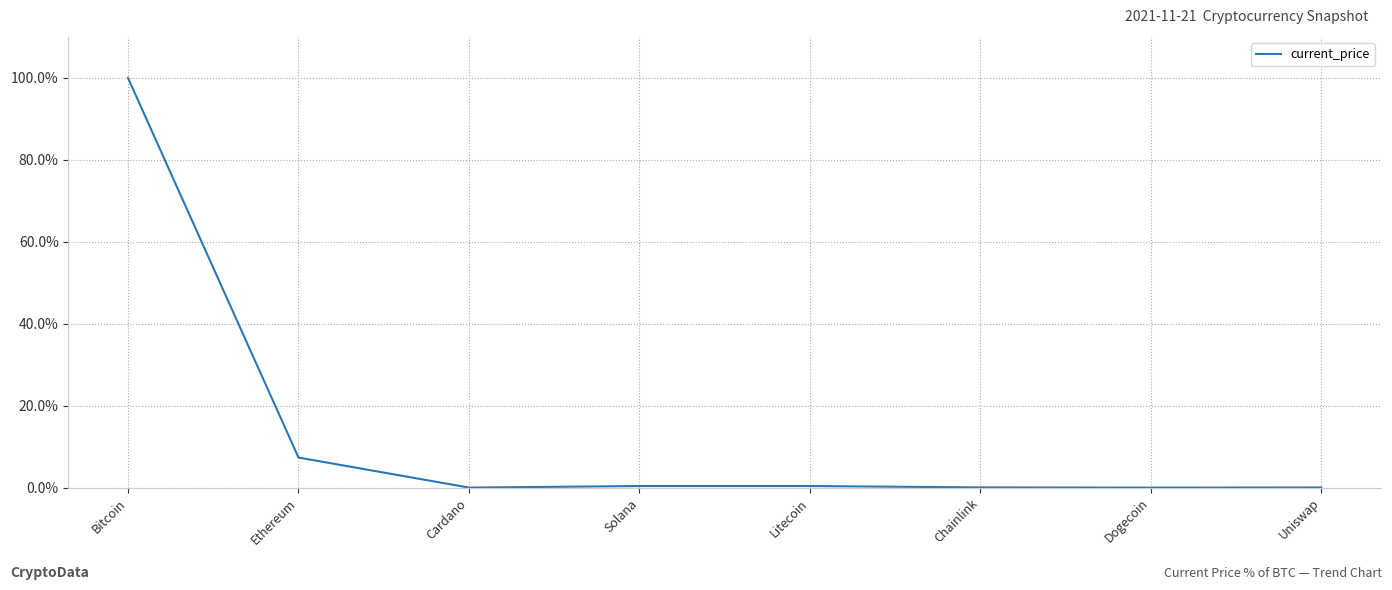

What is the average value?

13.5